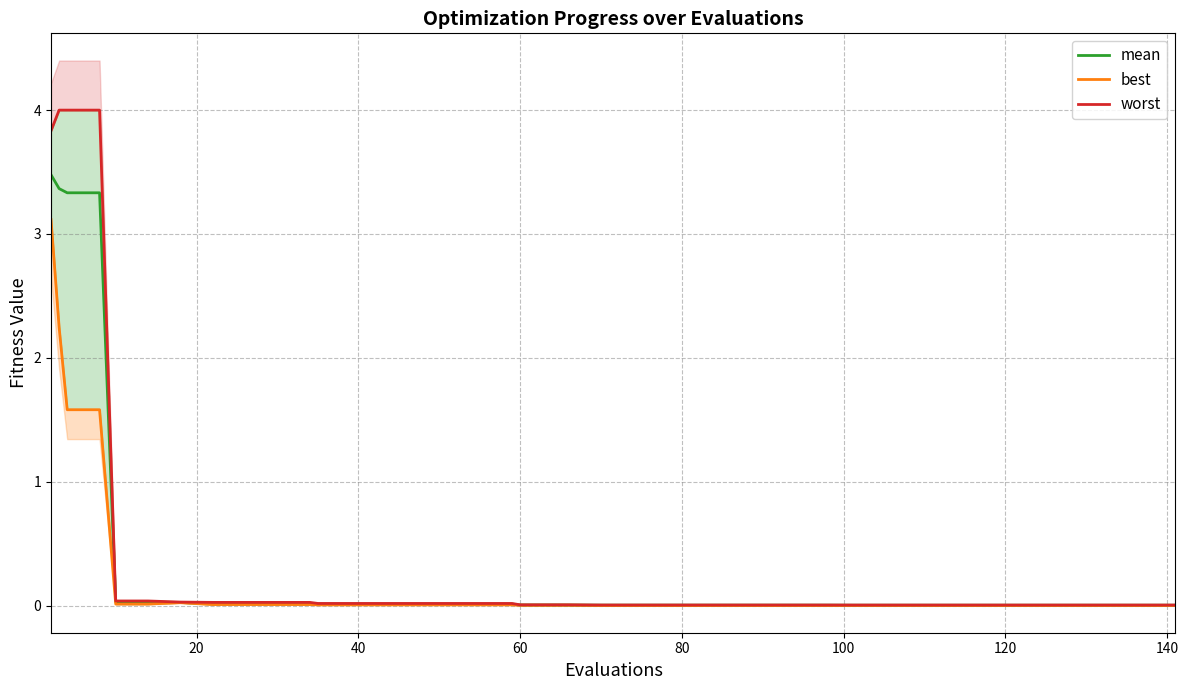

What is the maximum value for mean?

3.5